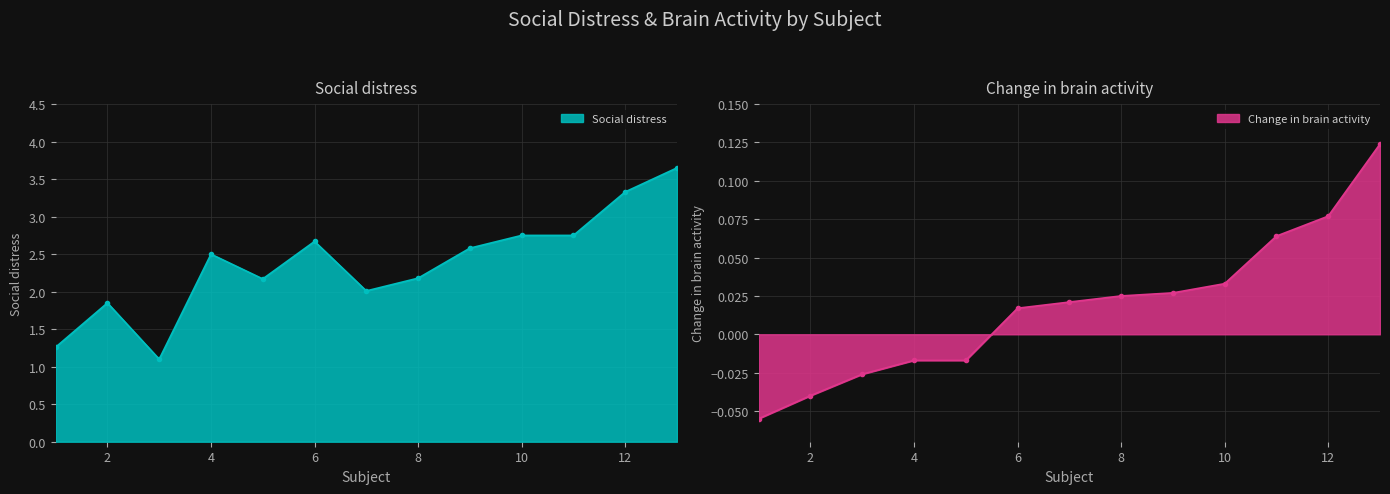

Which category has the highest value in the Change in brain activity series?

13